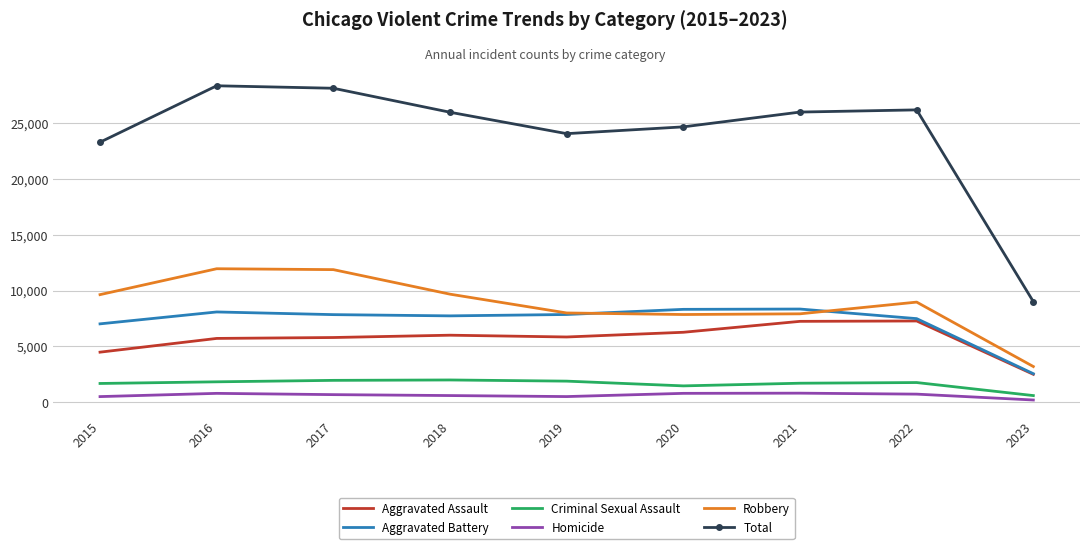

What is the maximum value shown in the chart?

28364